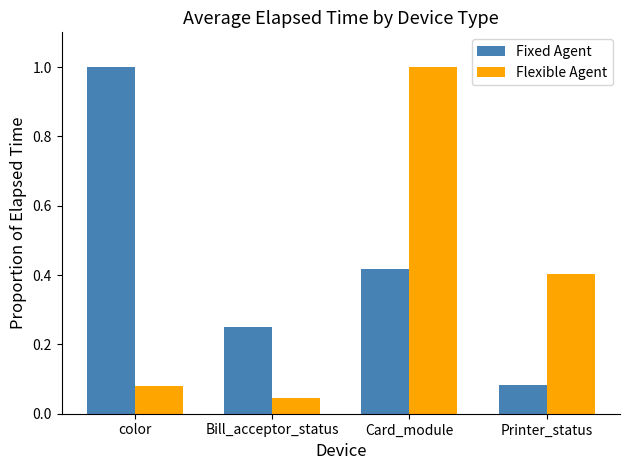

What position from the left is Printer_status?

4